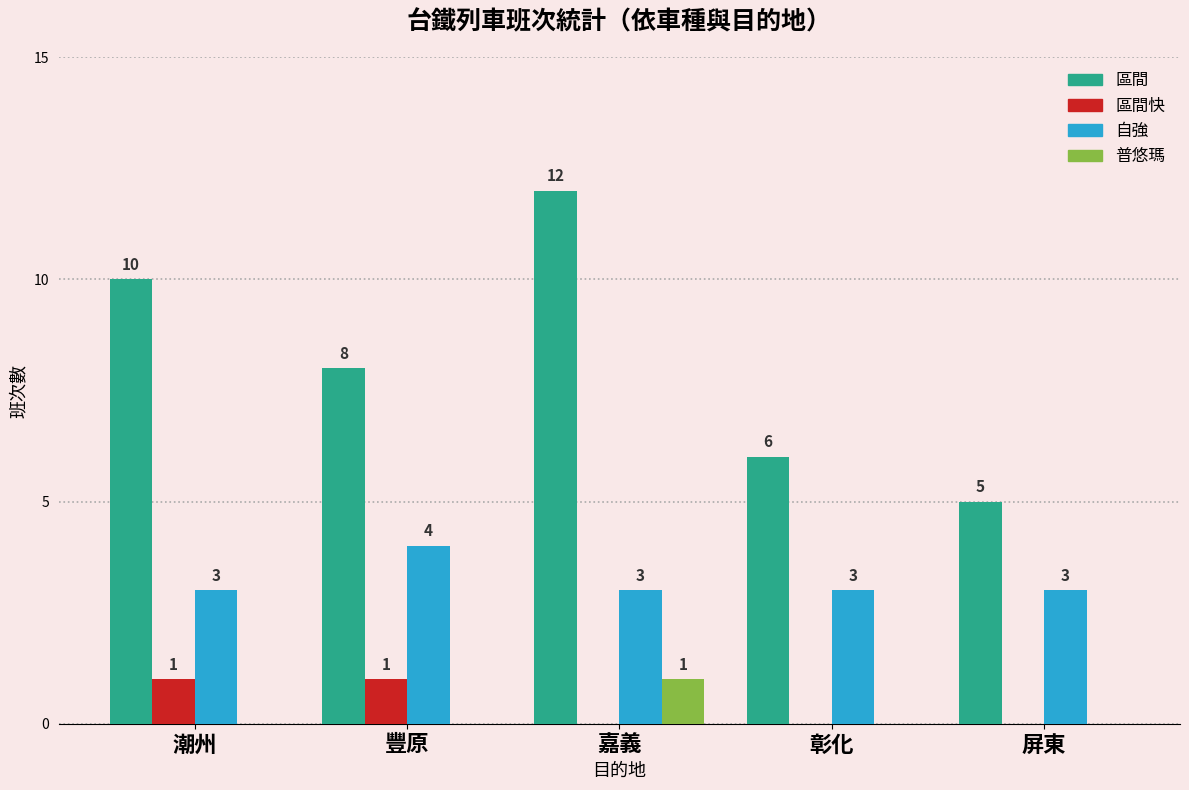

True or false: 區間 has a value of 2 at 屏東.

False